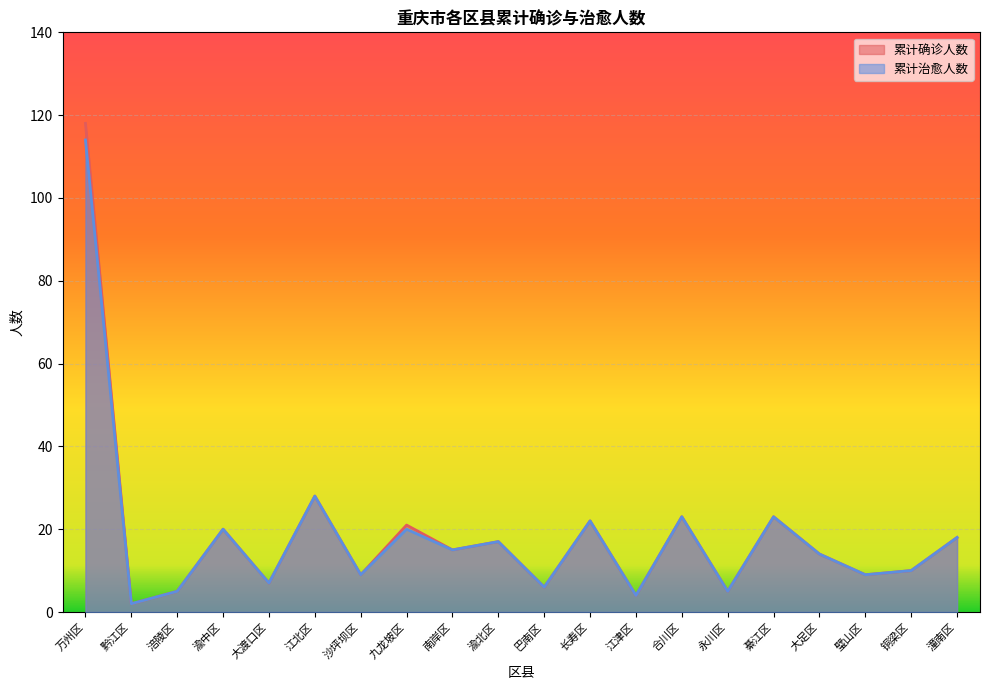

Which series has the largest total across all categories?

累计确诊人数